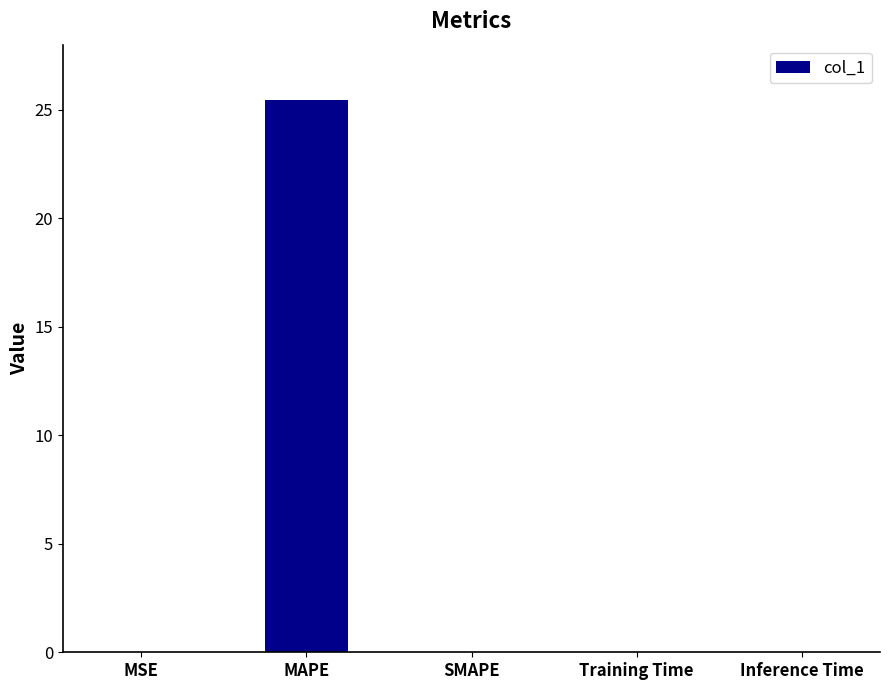

Is it true that the value at MAPE is 35.8?

False